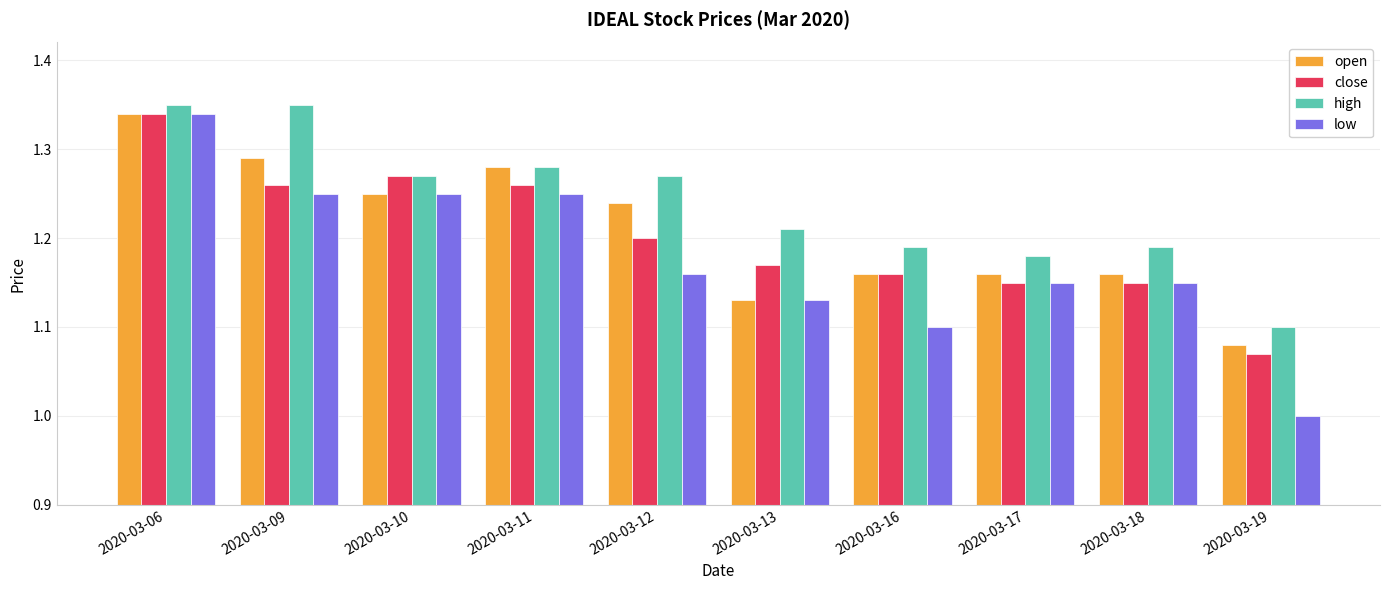

Which label corresponds to the smallest value in the chart?

2020-03-19